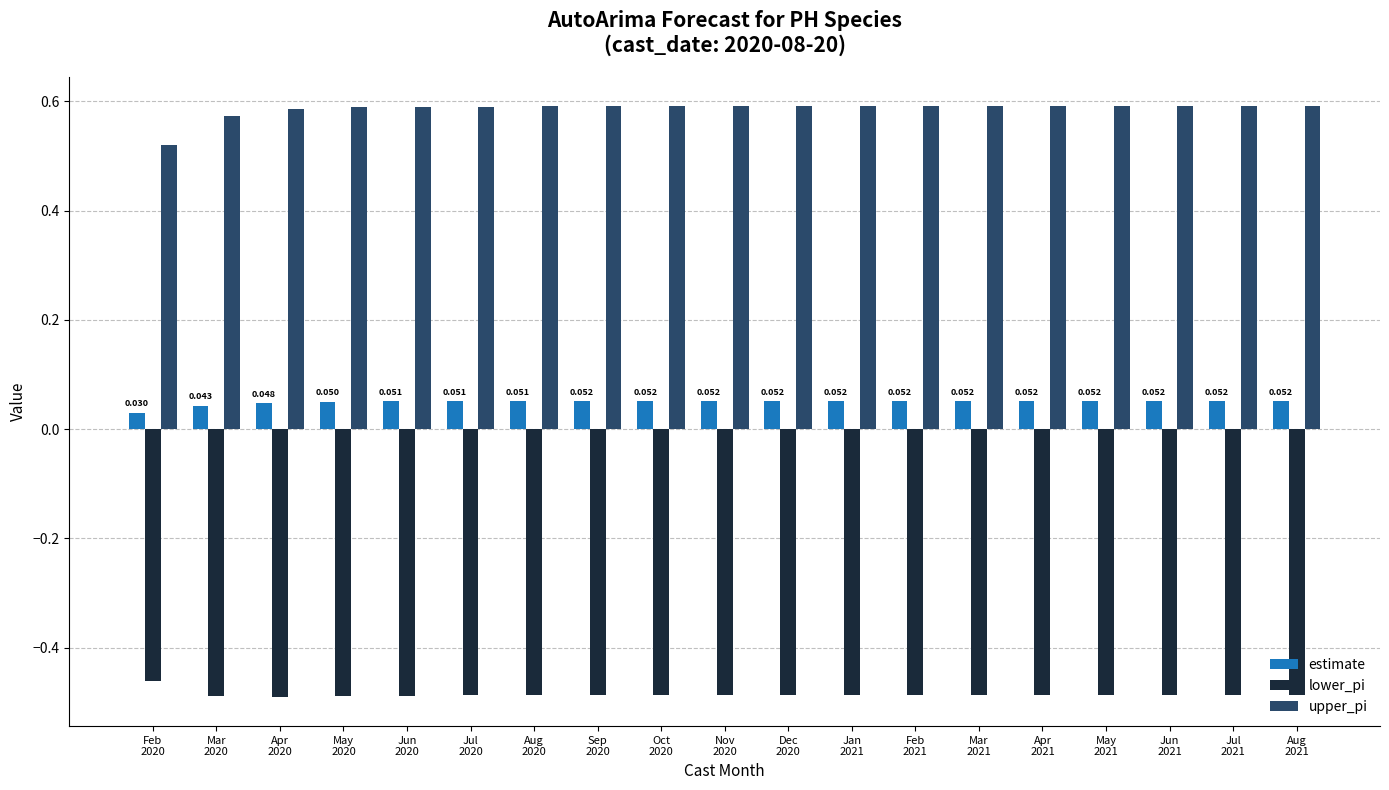

How many bars are there in total?

57